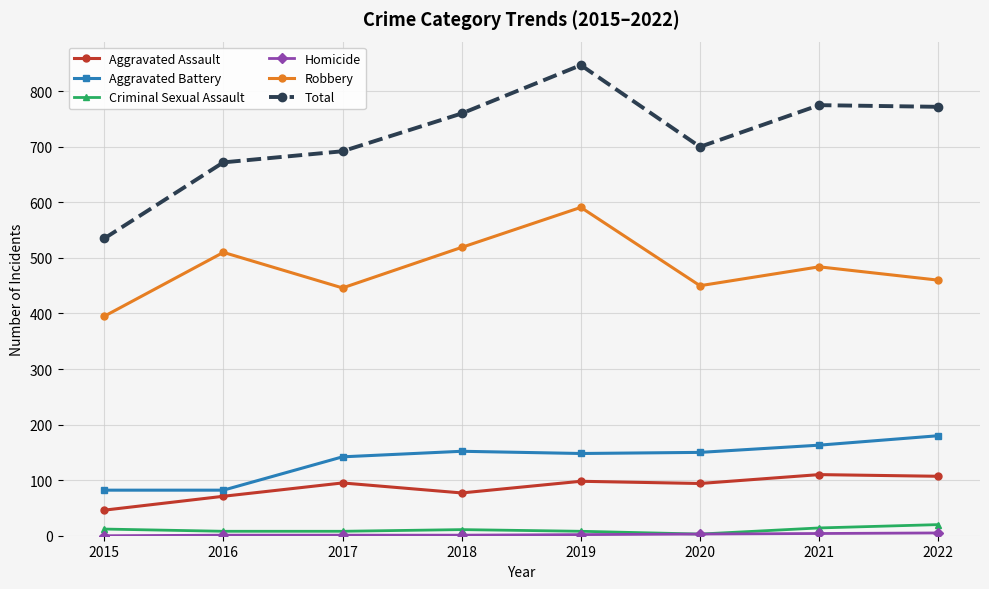

Which series has the largest range (max minus min)?

Total